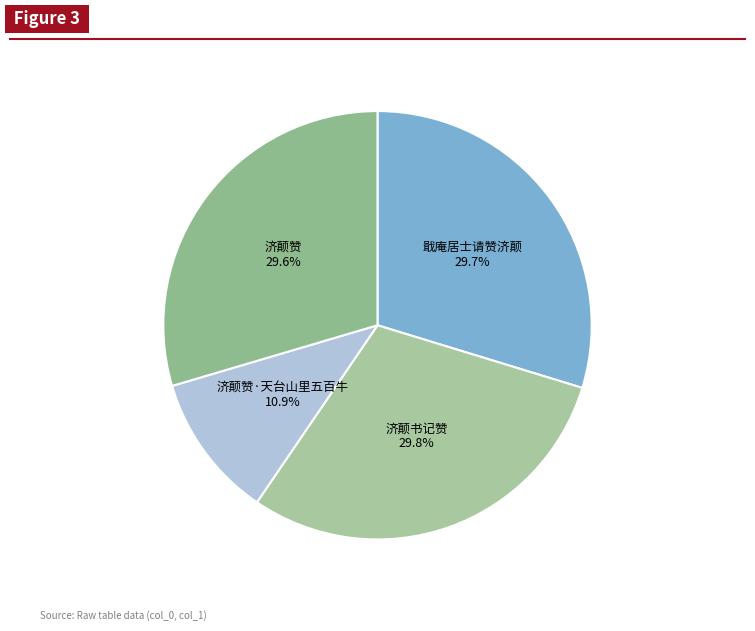

To the nearest percent, what is the average slice percentage?

25%